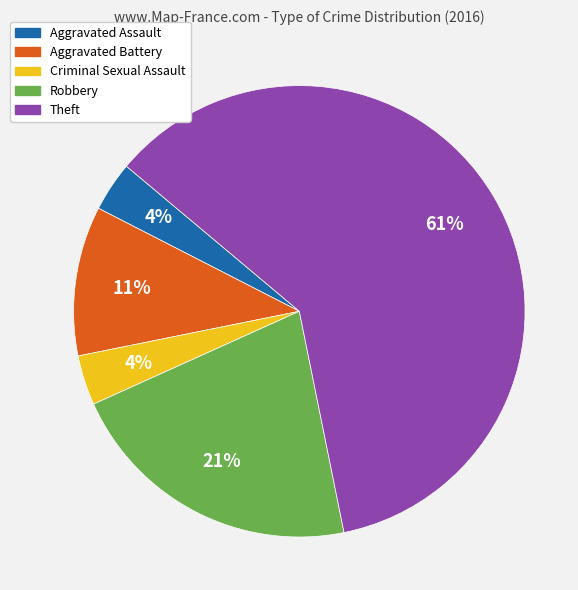

How many slices are in this pie chart?

5